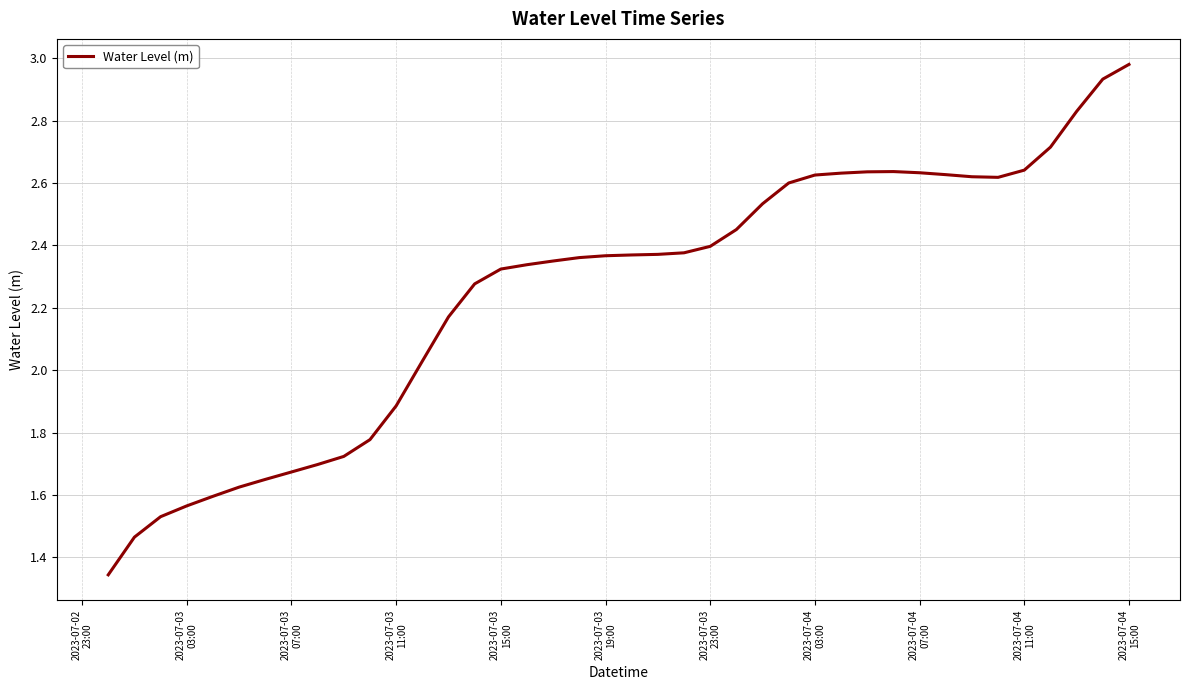

What is the minimum value shown in the chart?

1.3